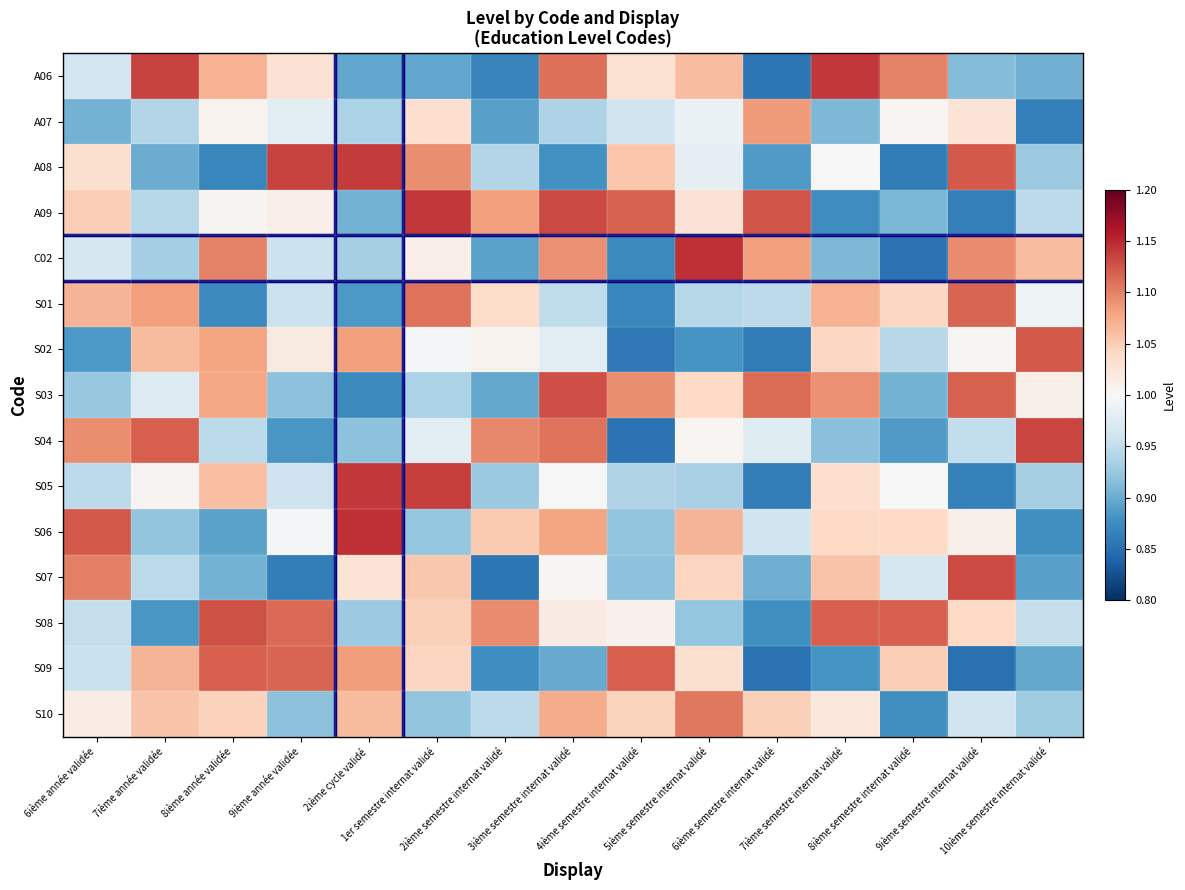

Which series has the largest range (max minus min)?

C02